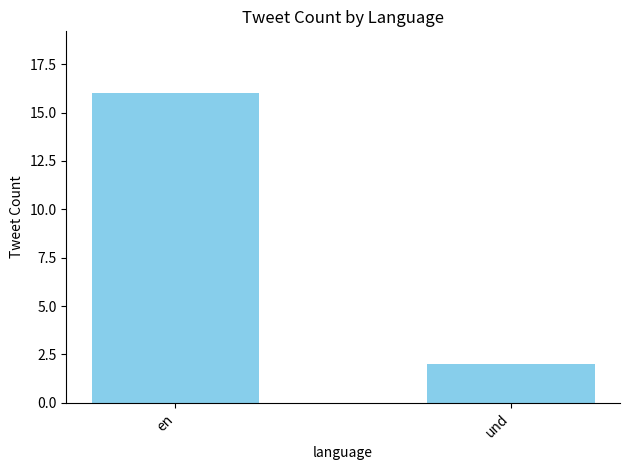

What is the change in value from en to und?

-14